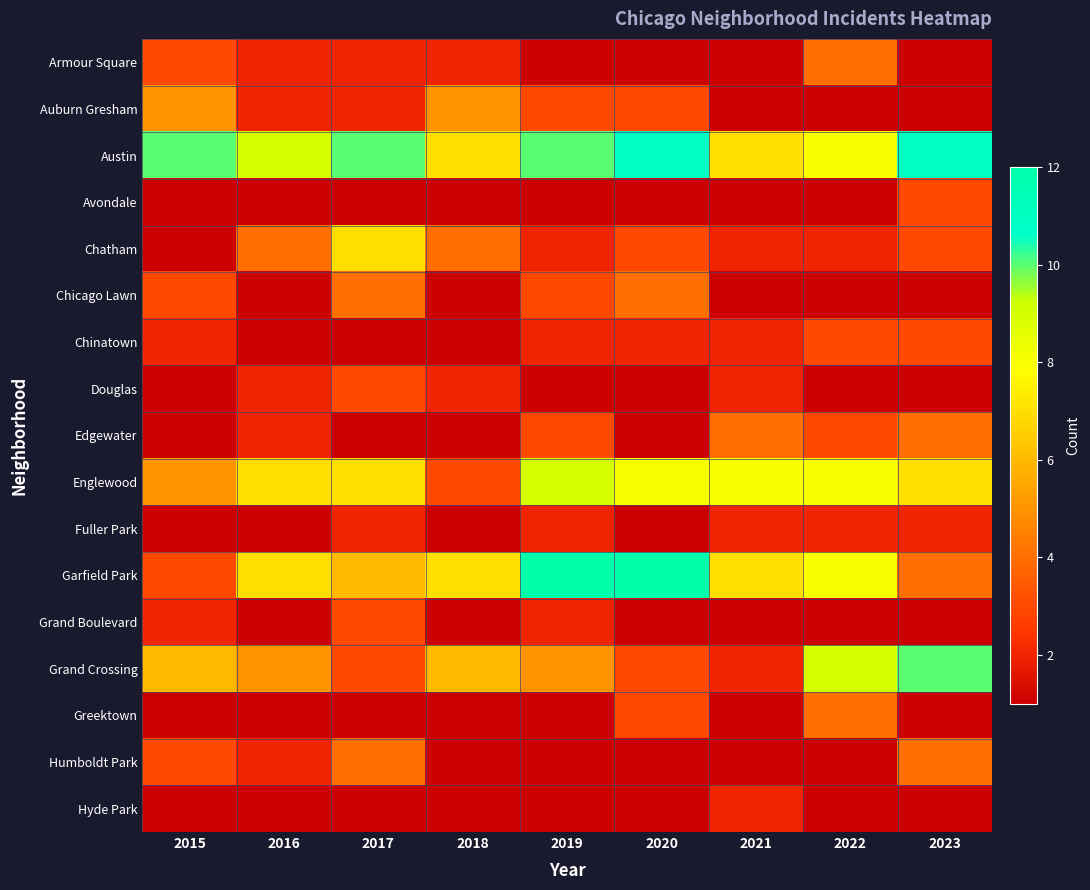

The value of Englewood at 2016 is 10.9. True or false?

False